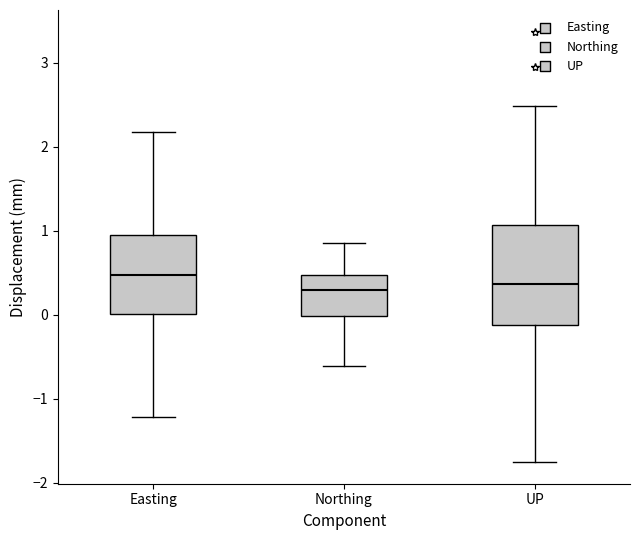

Reading left to right, read every box against the y-axis: the position of its median line, the range the box covers, and the ends of its whiskers. The values are not printed on the chart, so give them approximately, as read against the axis.

Easting: median 0.5, box 0.0 to 1.0, whiskers -1.2 to 2.2
Northing: median 0.3, box 0.0 to 0.5, whiskers -0.6 to 0.9
UP: median 0.4, box -0.1 to 1.1, whiskers -1.8 to 2.5